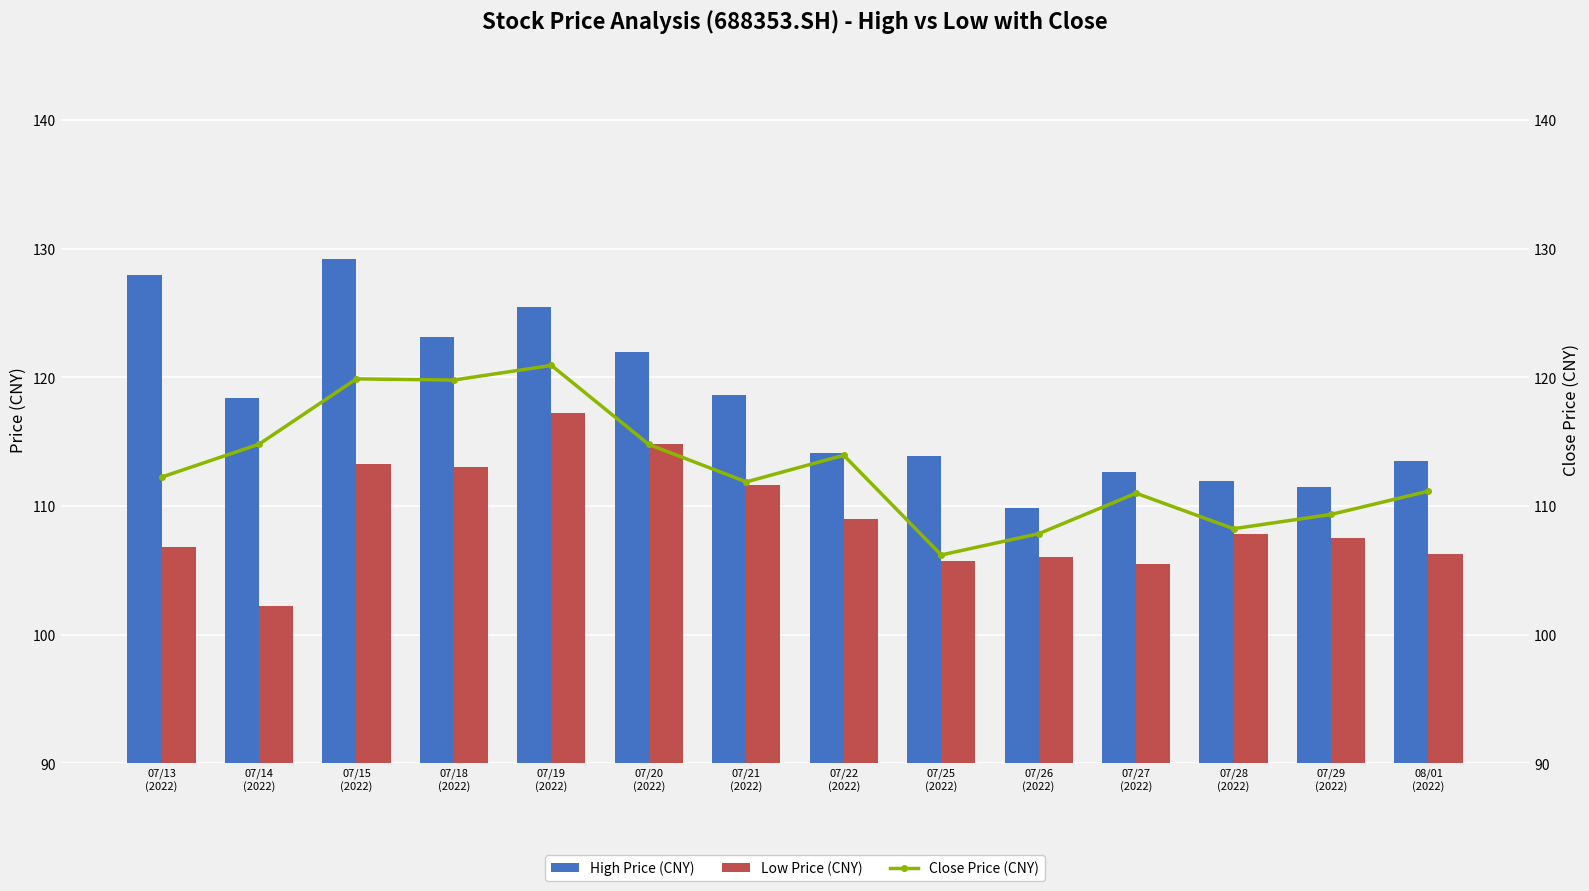

Count the number of categories in the chart.

14